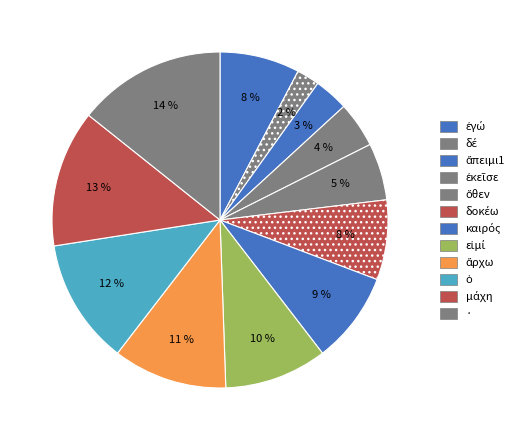

To the nearest percent, what is the difference between the καιρός and ὁ slice percentages?

3%